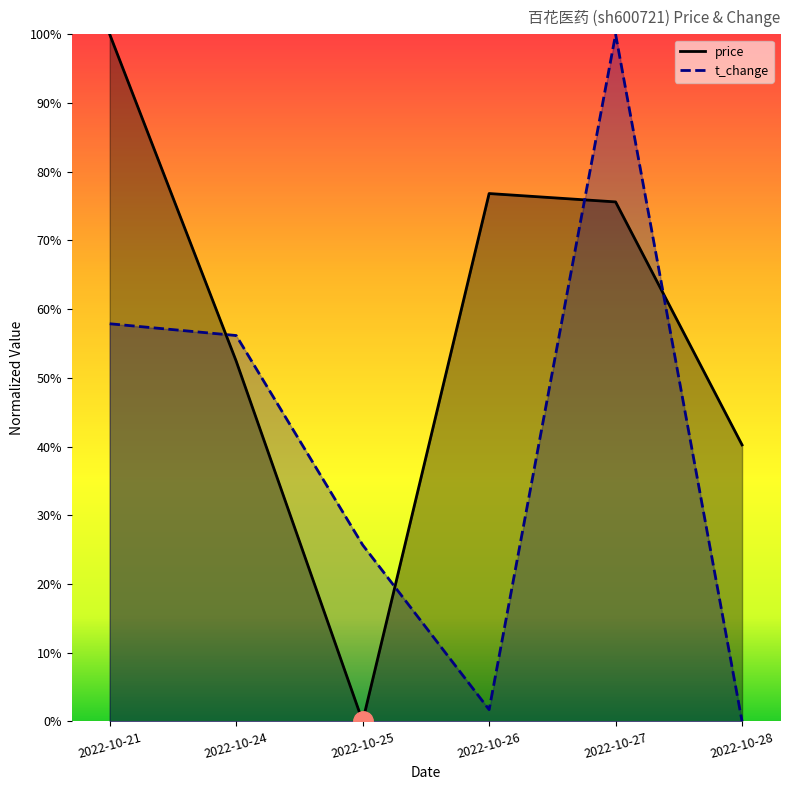

At 2022-10-21, list the series in order from smallest to largest.

t_change, price